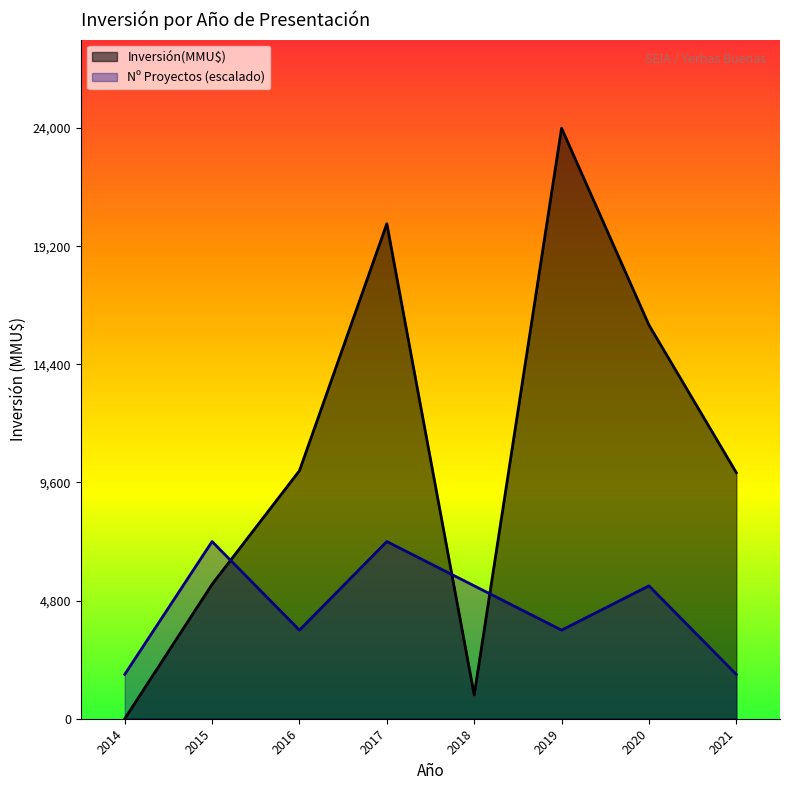

What is the maximum value shown in the chart?

24000